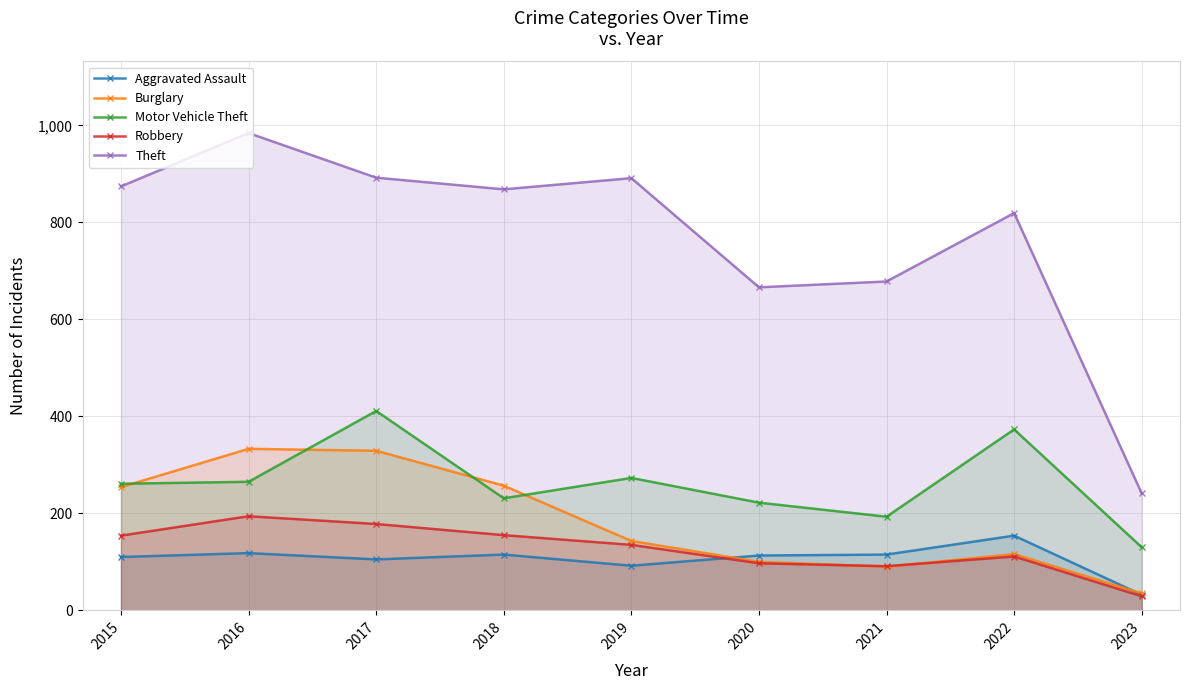

How many intersections are there between Robbery and Aggravated Assault?

1